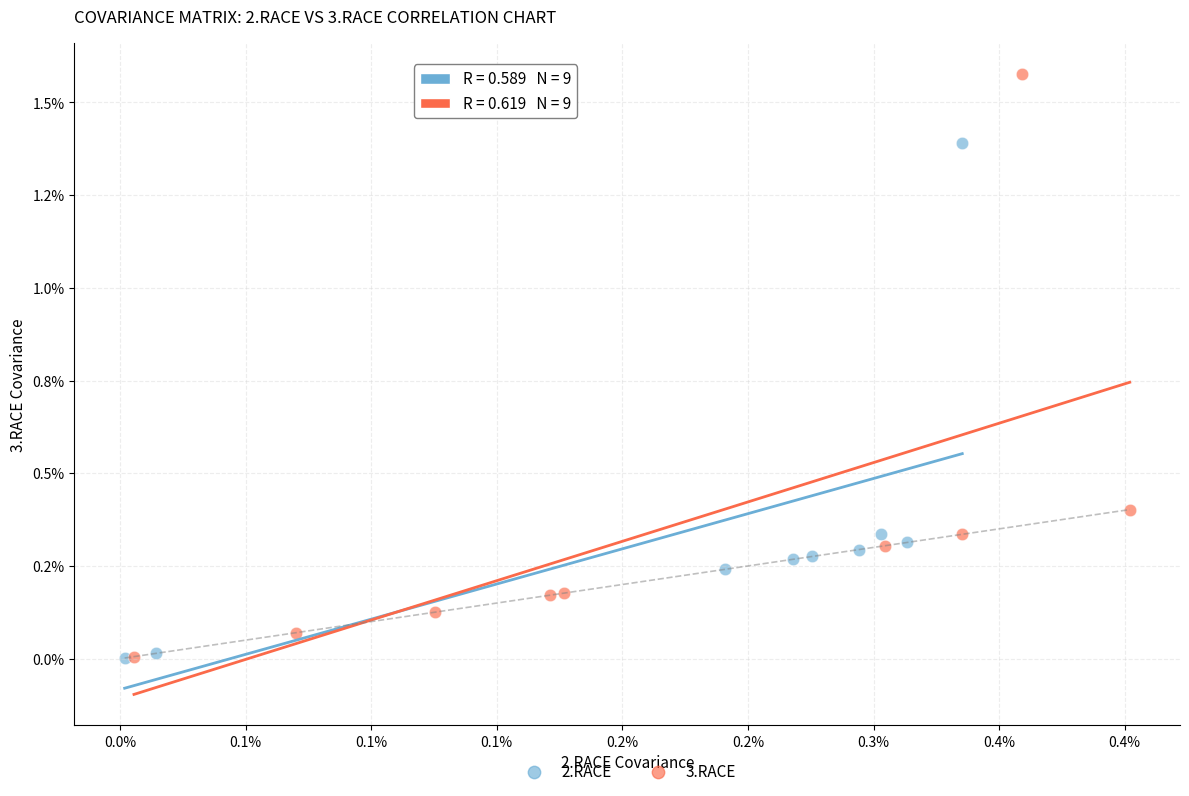

What are all the series names shown in the legend?

2.RACE, 3.RACE